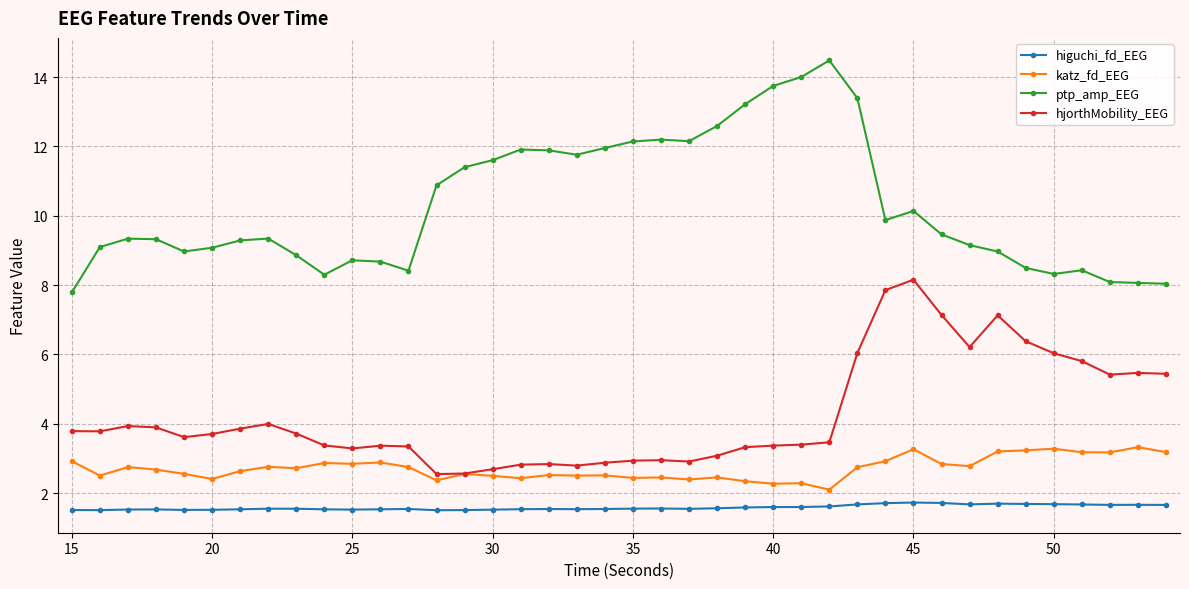

Does the chart display data point markers on the line(s)?

Yes